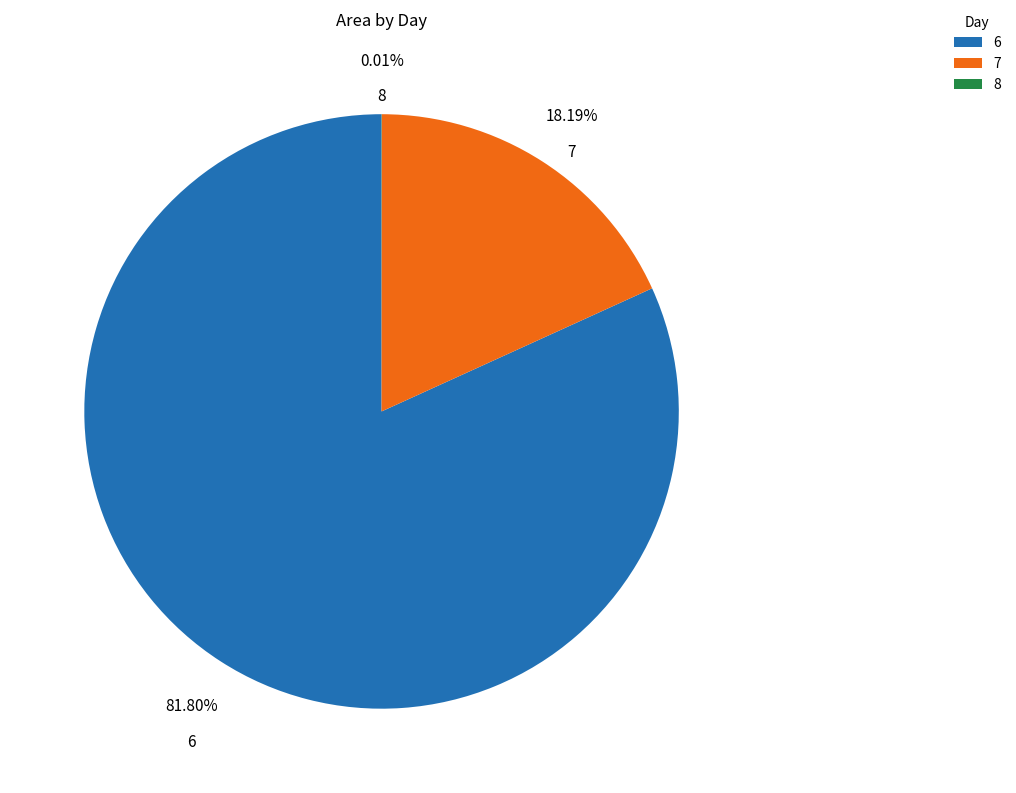

Is there any slice that represents more than half of the pie?

Yes